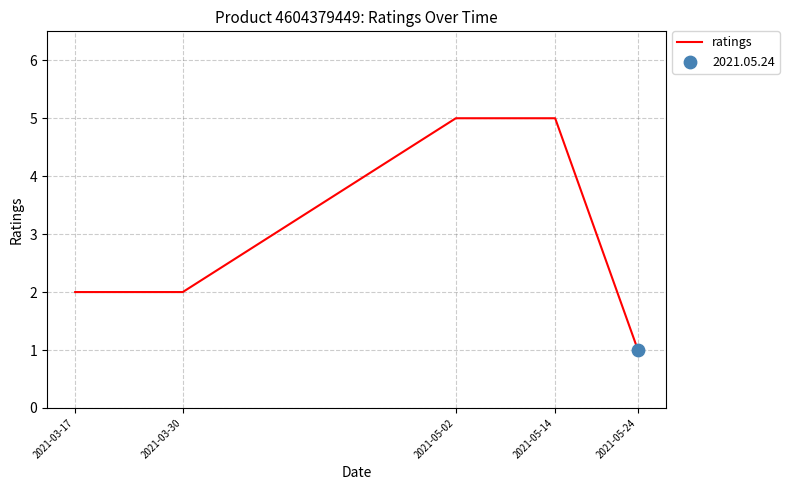

Which has a higher value, 2021-03-17 or 2021-05-02?

2021-05-02